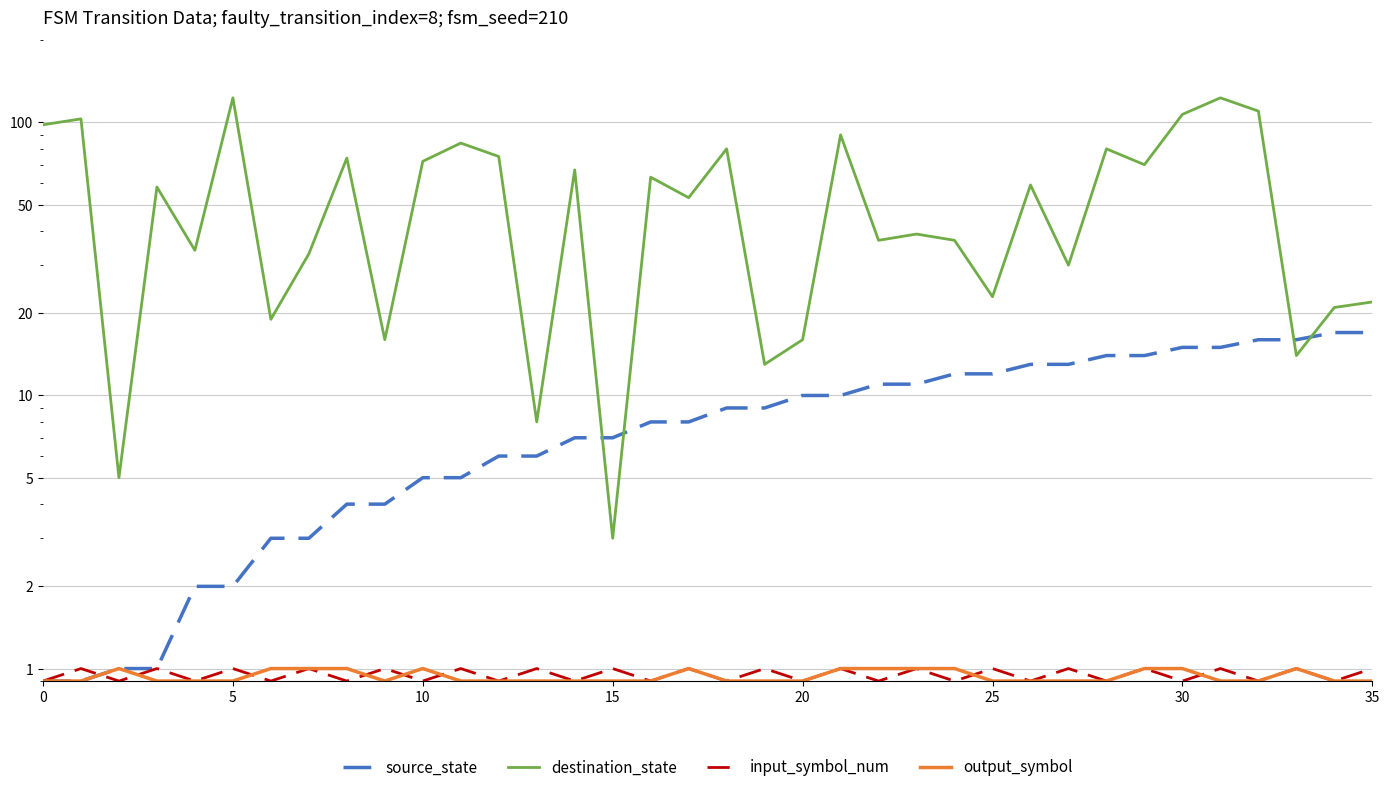

Between which two adjacent categories do destination_state and source_state first intersect?

14 and 15